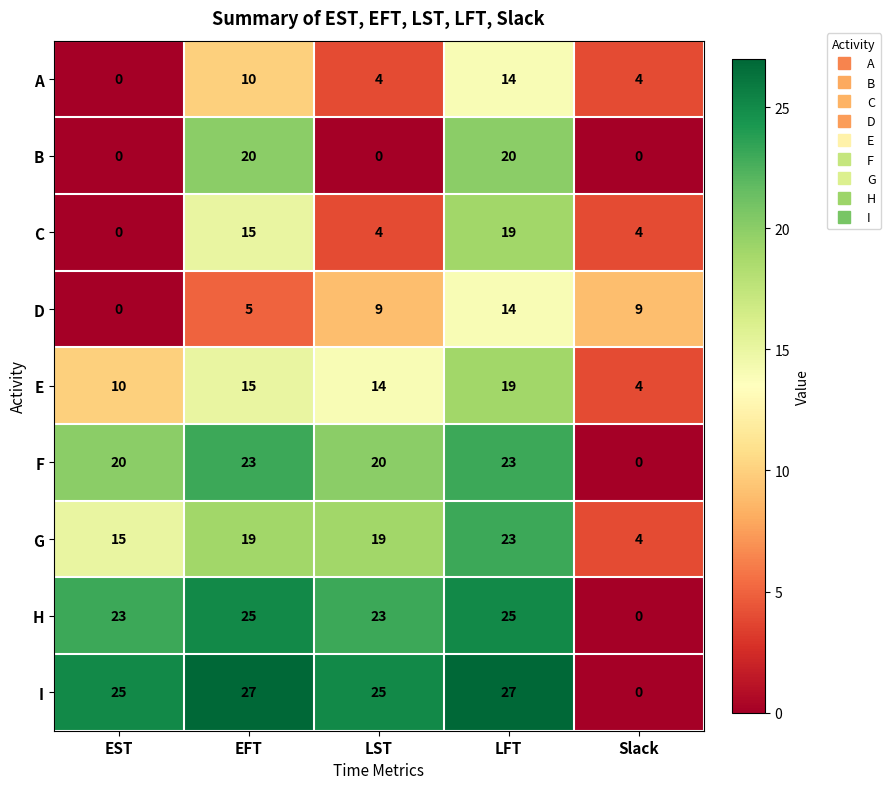

Which series has the largest total across all categories?

I